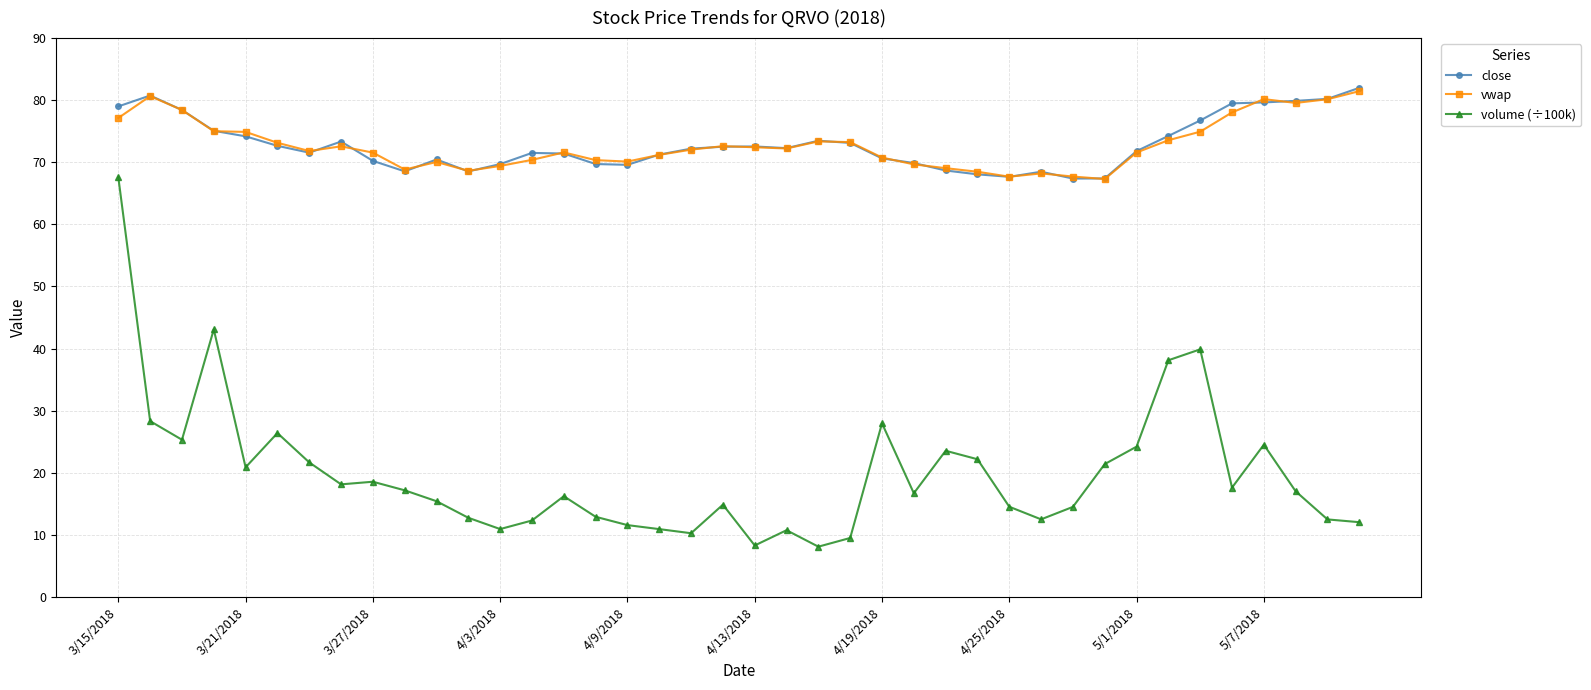

True or false: vwap and volume (÷100k) intersect in this chart.

False